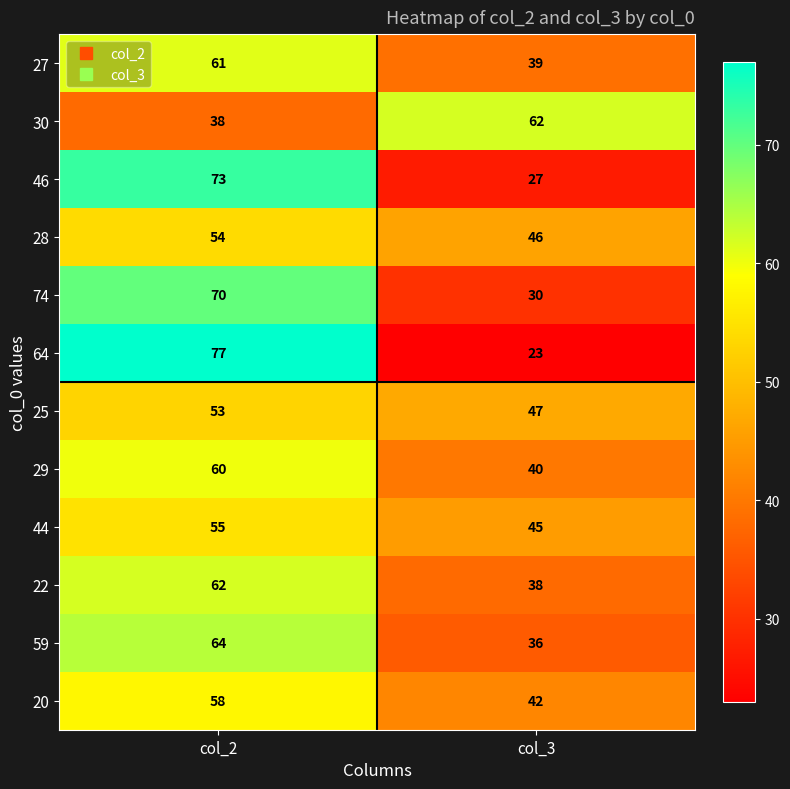

What is the average value of the 29 series?

50